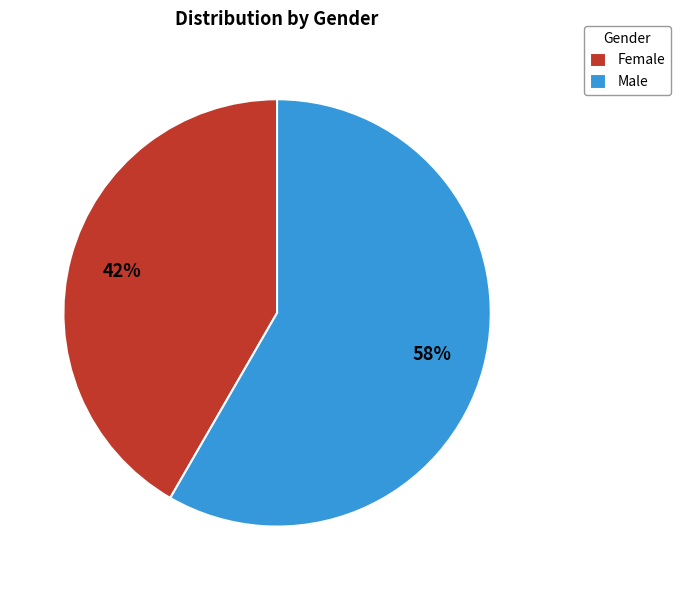

Is it true that Male is 36% of the pie?

False